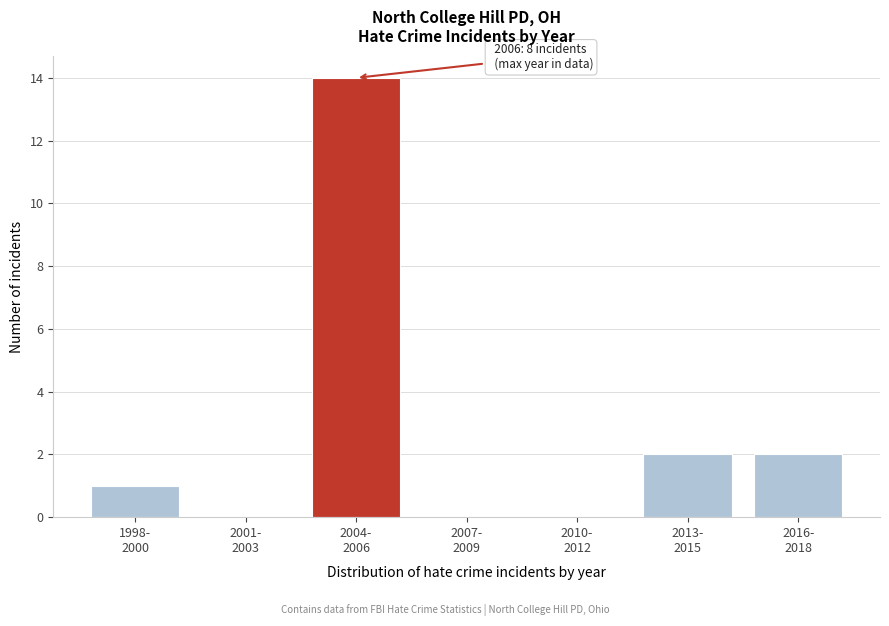

What is the greatest value displayed?

14